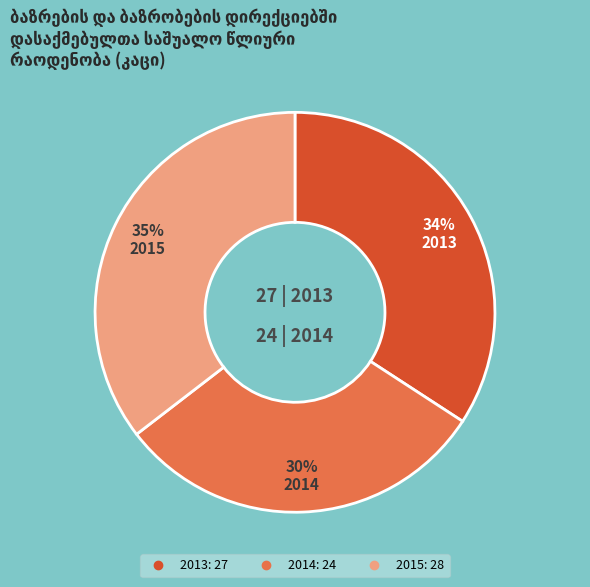

How many slices are in this pie chart?

3